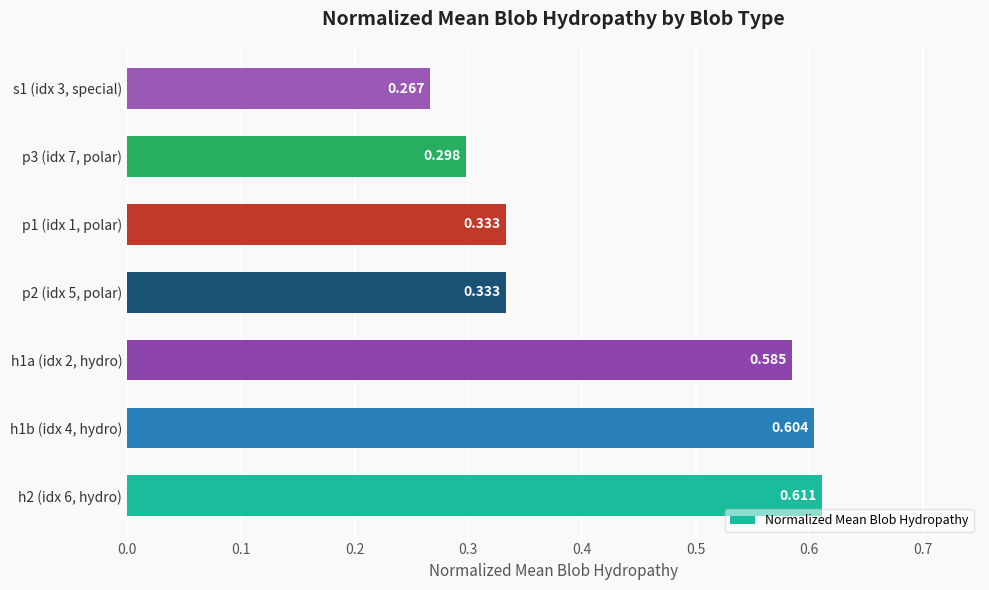

Are the bars horizontal?

Yes